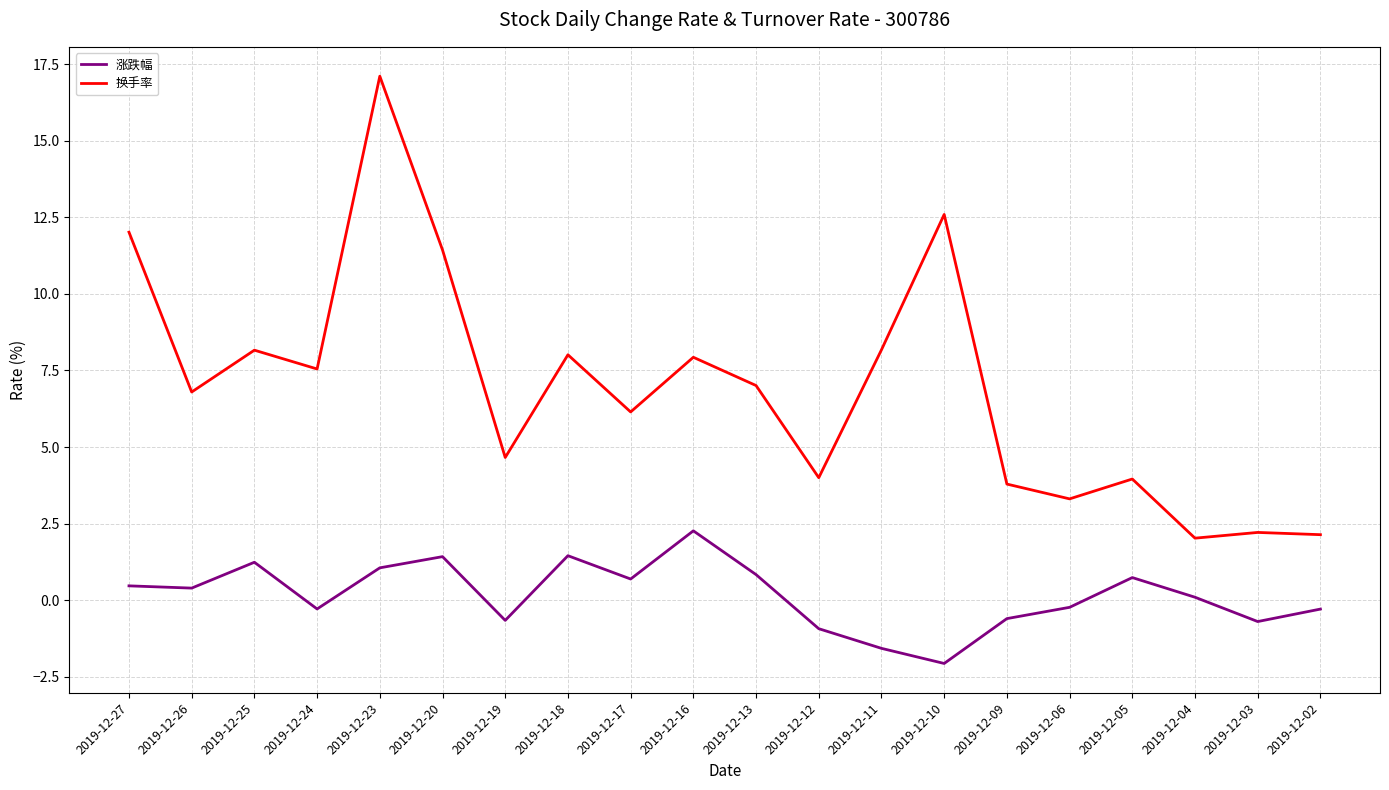

The 换手率 series shows 1.0 at 2019-12-19. True or false?

False